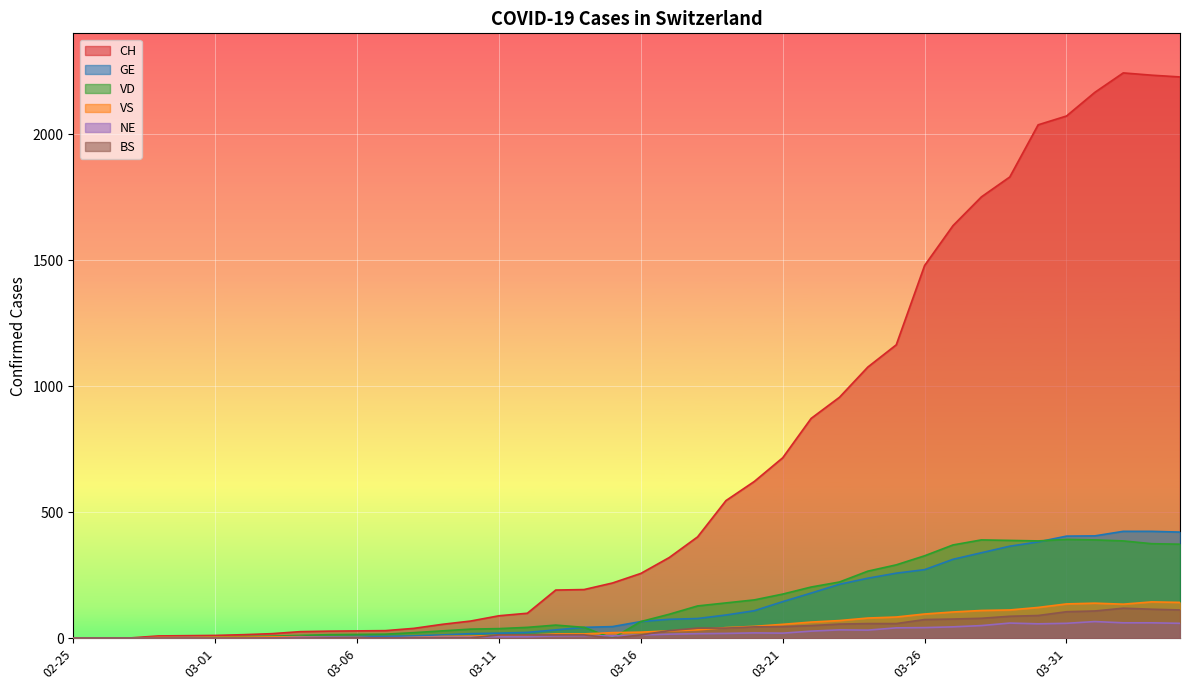

How many data points does each series have?

40